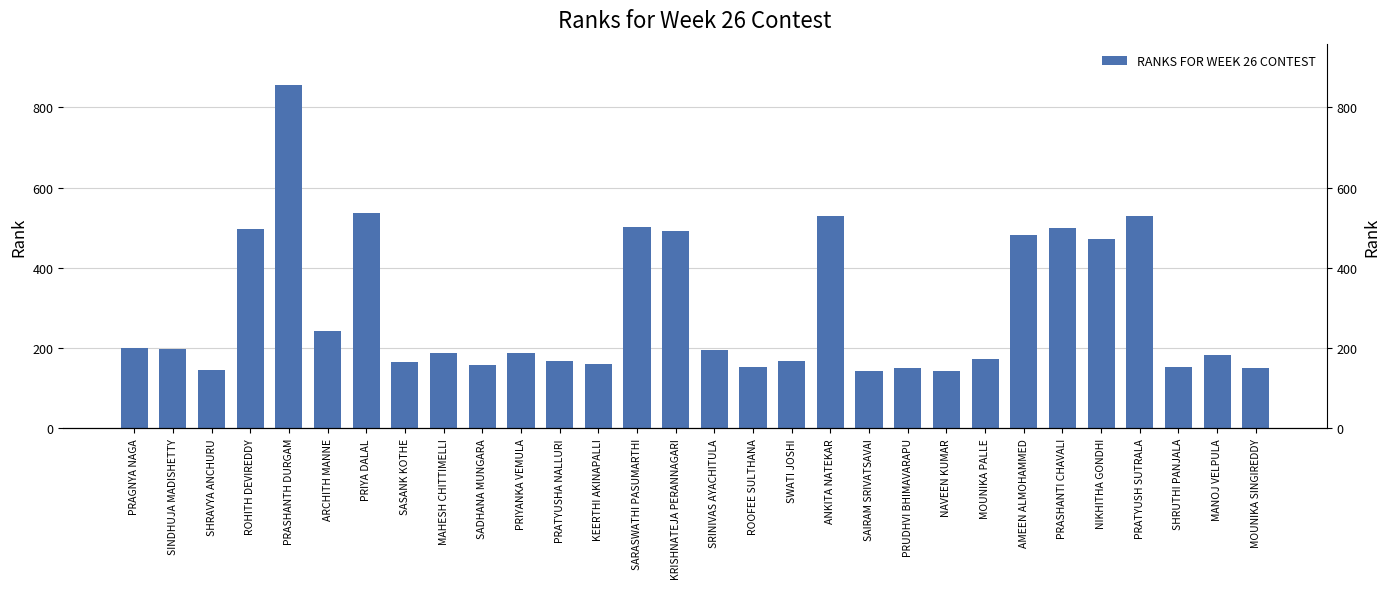

The chart shows a value of 160 at KEERTHI AKINAPALLI. True or false?

True